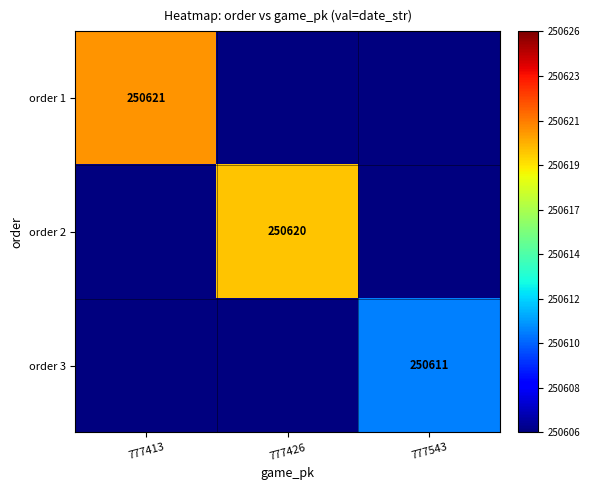

The value of order 1 at 777413 is 449133. True or false?

False